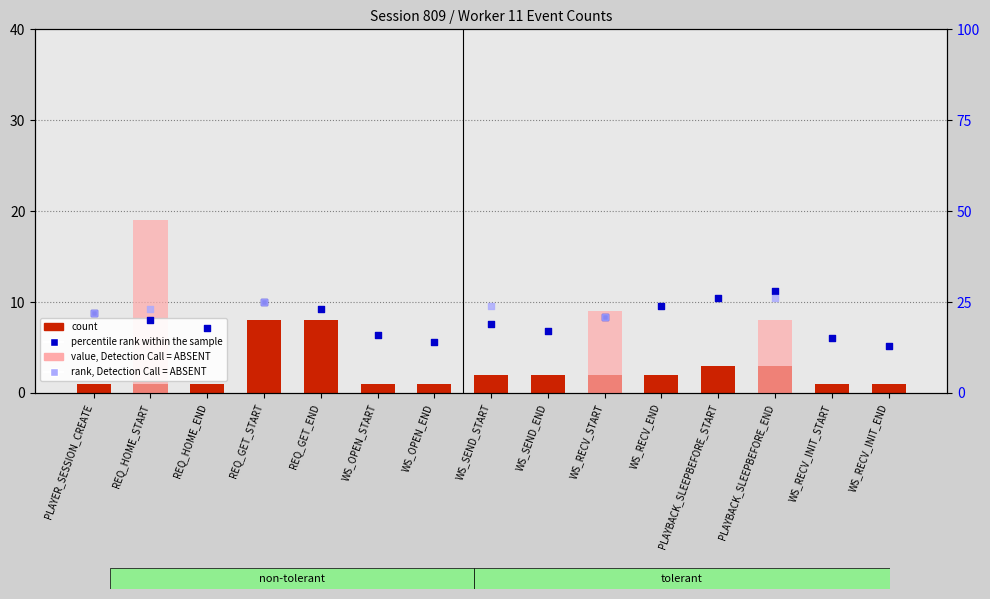

Which series contains the highest Y value?

percentile rank within the sample